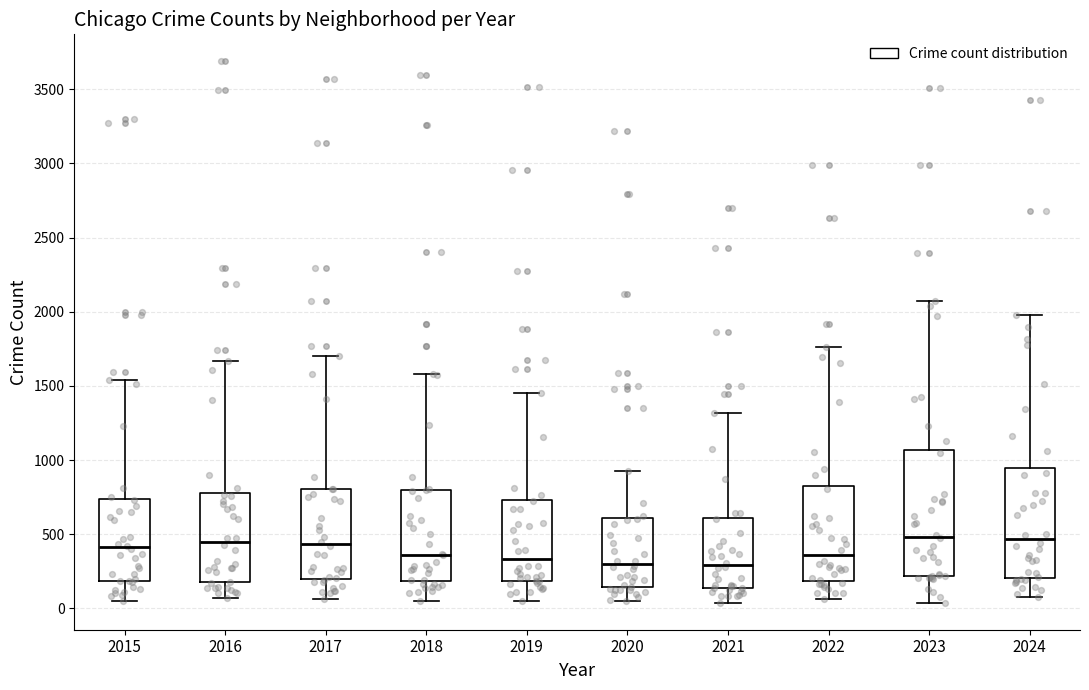

Where is the upper edge of the box at x = 2020 on the y-axis? The values are not printed on the chart, so give them approximately, as read against the axis.

600